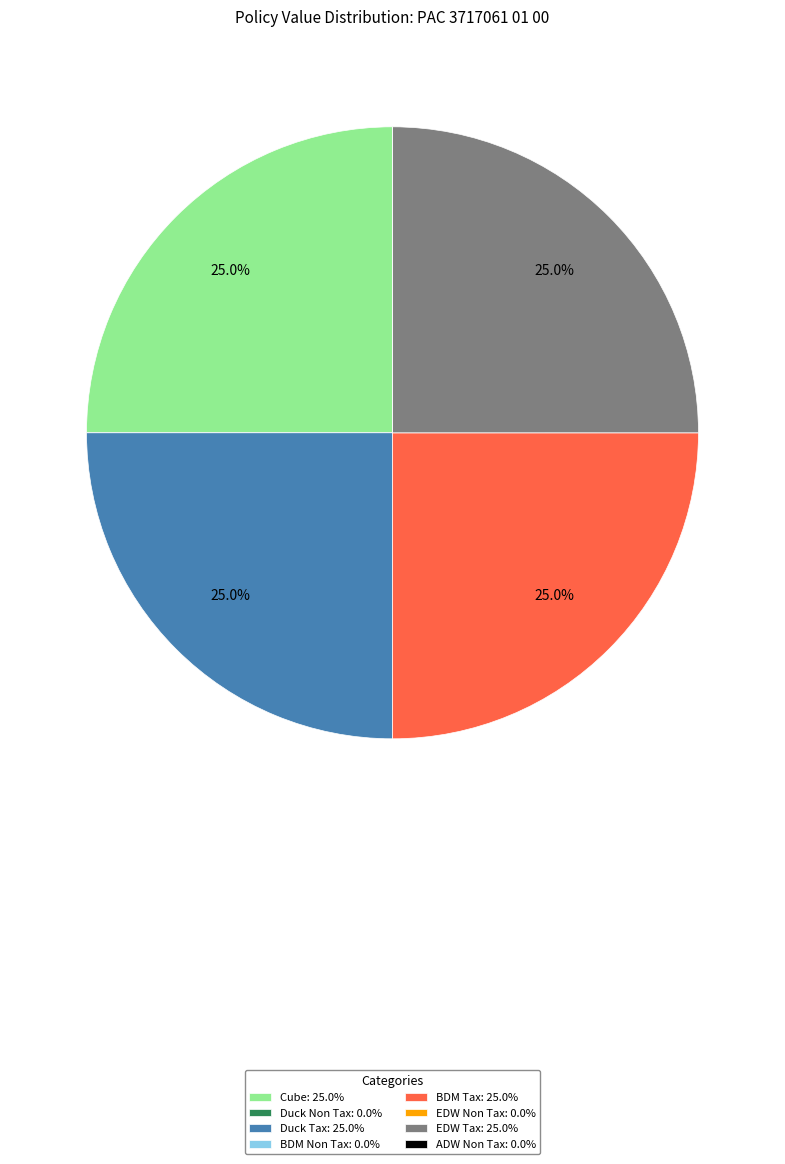

Is there a majority slice in this chart?

No